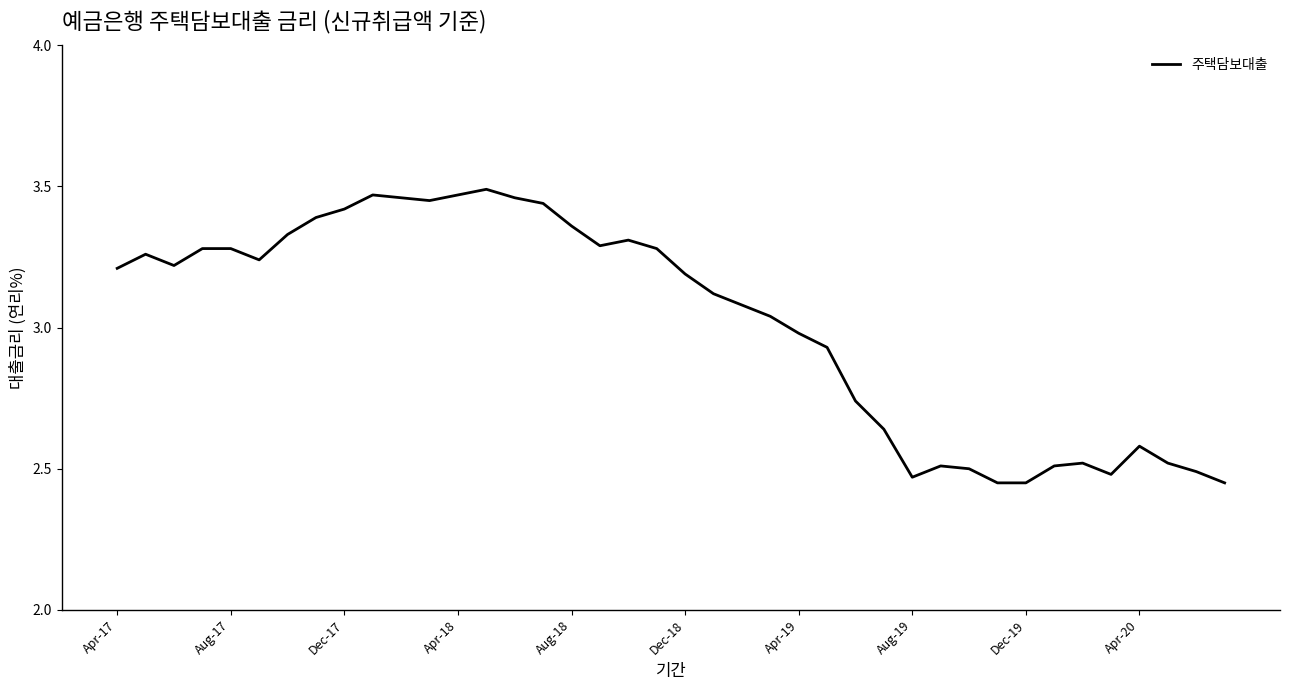

Which category has the highest value across all series?

13